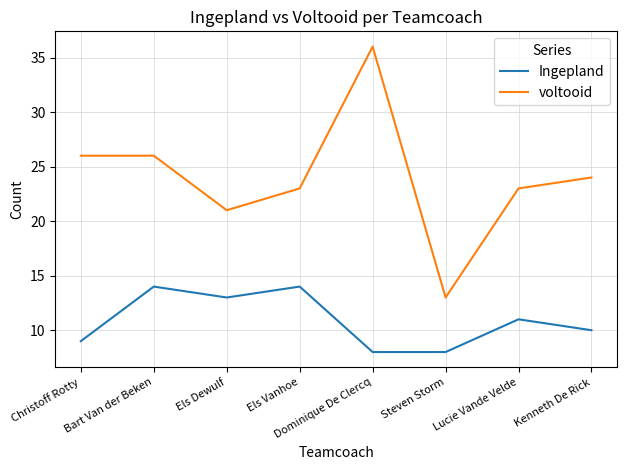

What position from the left is Steven Storm?

6